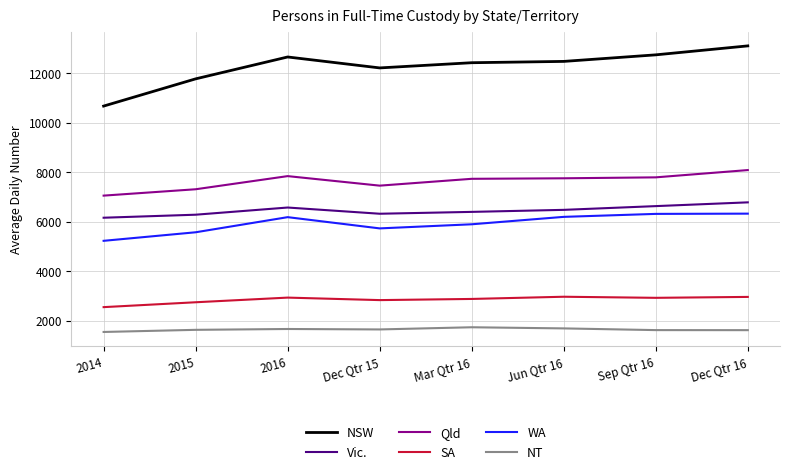

What are all the series names shown in the legend?

NSW, Vic., Qld, SA, WA, NT